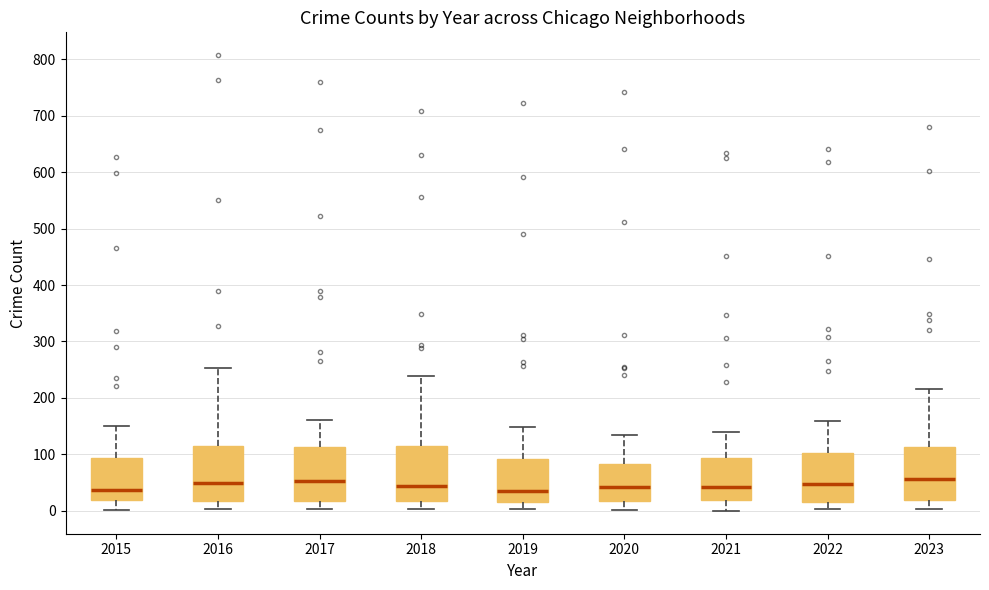

Where is the upper edge of the box at x = 2018 on the y-axis? The values are not printed on the chart, so give them approximately, as read against the axis.

120